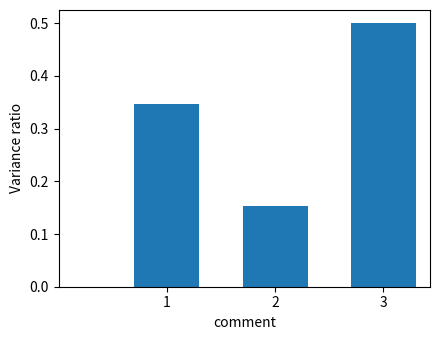

List the labels in order of value, smallest first.

2, 1, 3